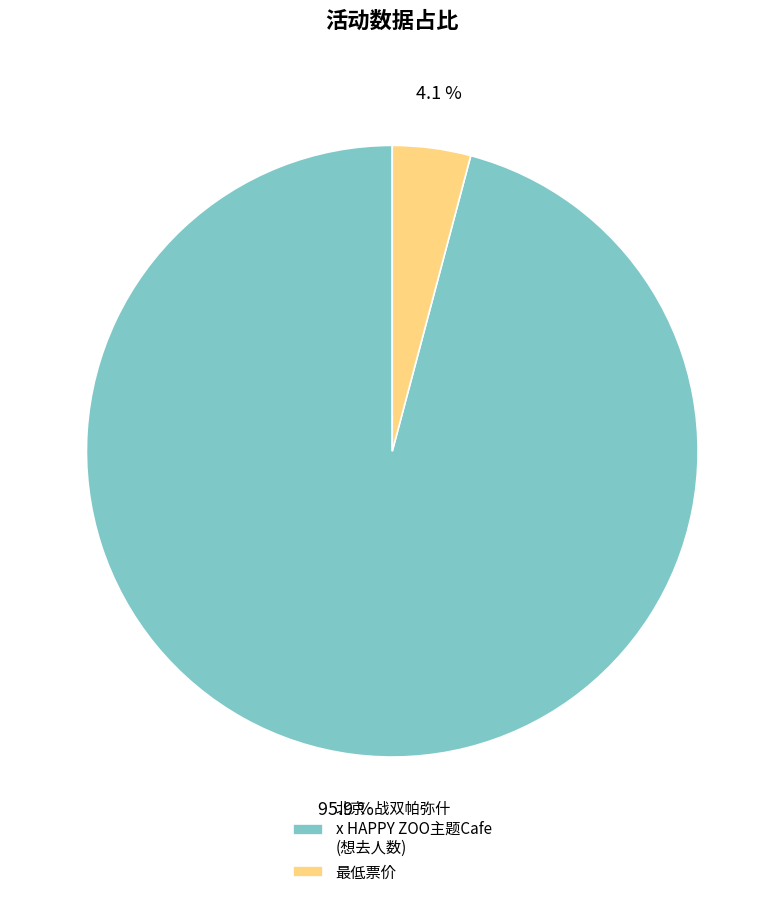

Is it true that 北京·战双帕弥什 x HAPPY ZOO主题Cafe is 83% of the pie?

False